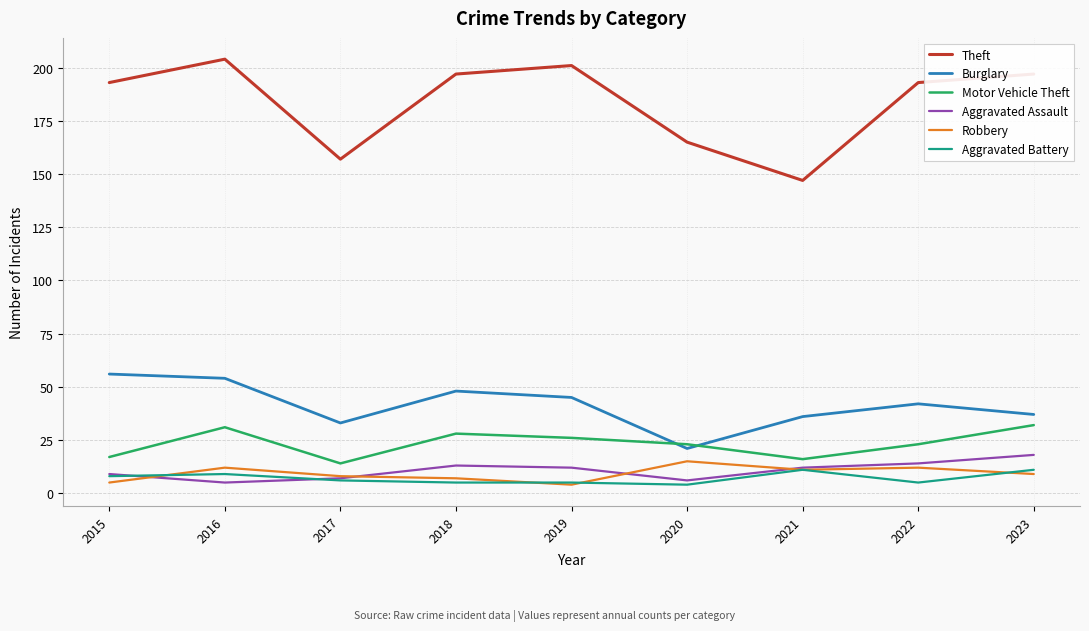

Is the value of Motor Vehicle Theft at 2023 greater than the value of Burglary at 2018?

No